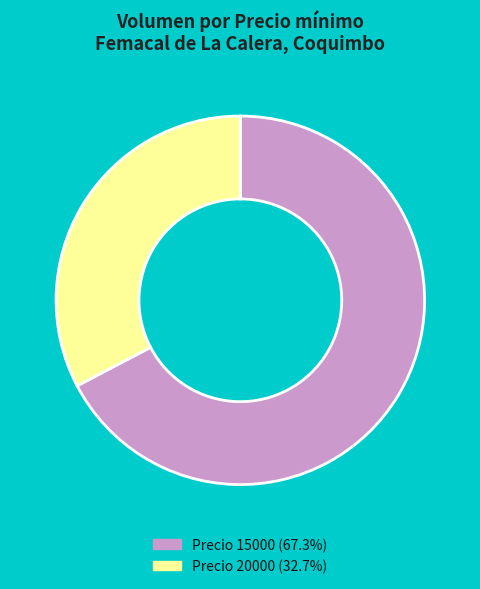

Is there any slice that represents more than half of the pie?

Yes